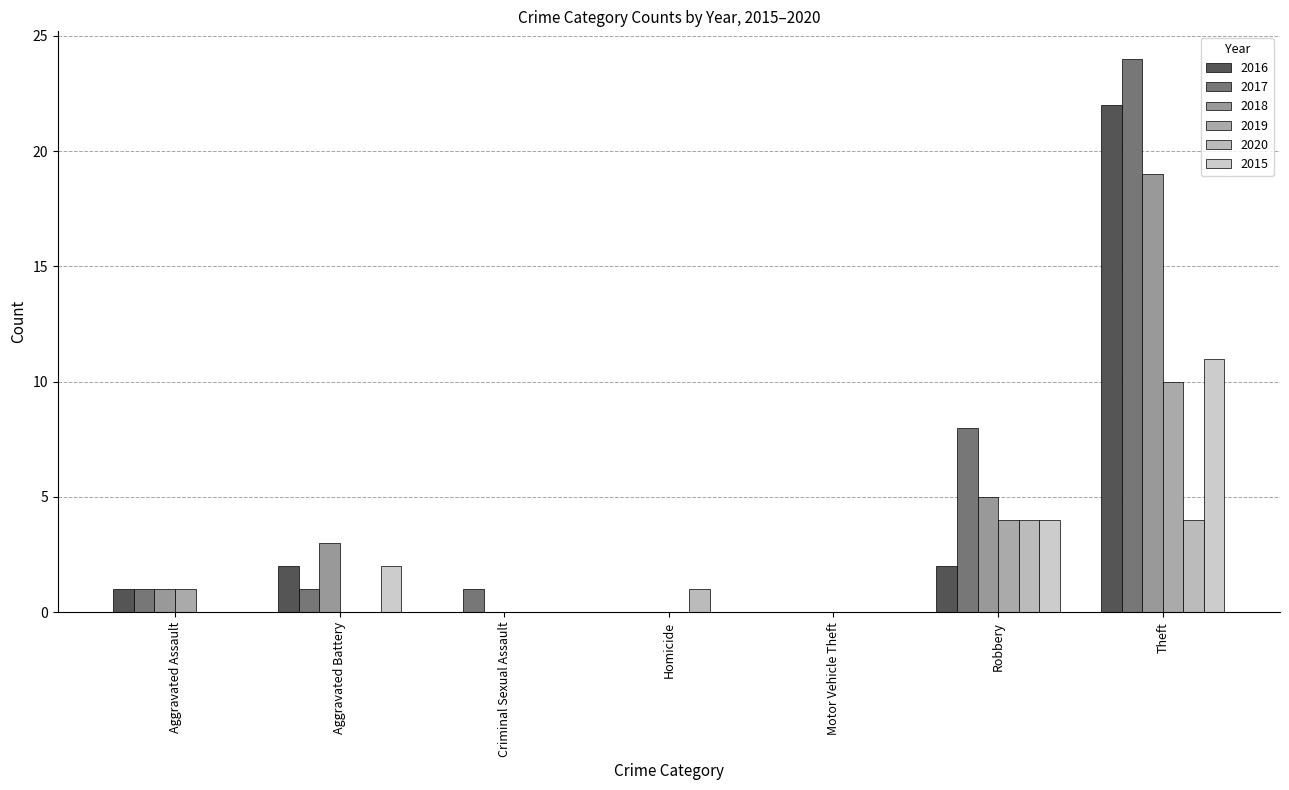

Reading left to right, extract all data points from this chart.

2016: Aggravated Assault=1	Aggravated Battery=2	Criminal Sexual Assault=0	Homicide=0	Motor Vehicle Theft=0	Robbery=2	Theft=22
2017: Aggravated Assault=1	Aggravated Battery=1	Criminal Sexual Assault=1	Homicide=0	Motor Vehicle Theft=0	Robbery=8	Theft=24
2018: Aggravated Assault=1	Aggravated Battery=3	Criminal Sexual Assault=0	Homicide=0	Motor Vehicle Theft=0	Robbery=5	Theft=19
2019: Aggravated Assault=1	Aggravated Battery=0	Criminal Sexual Assault=0	Homicide=0	Motor Vehicle Theft=0	Robbery=4	Theft=10
2020: Aggravated Assault=0	Aggravated Battery=0	Criminal Sexual Assault=0	Homicide=1	Motor Vehicle Theft=0	Robbery=4	Theft=4
2015: Aggravated Assault=0	Aggravated Battery=2	Criminal Sexual Assault=0	Homicide=0	Motor Vehicle Theft=0	Robbery=4	Theft=11